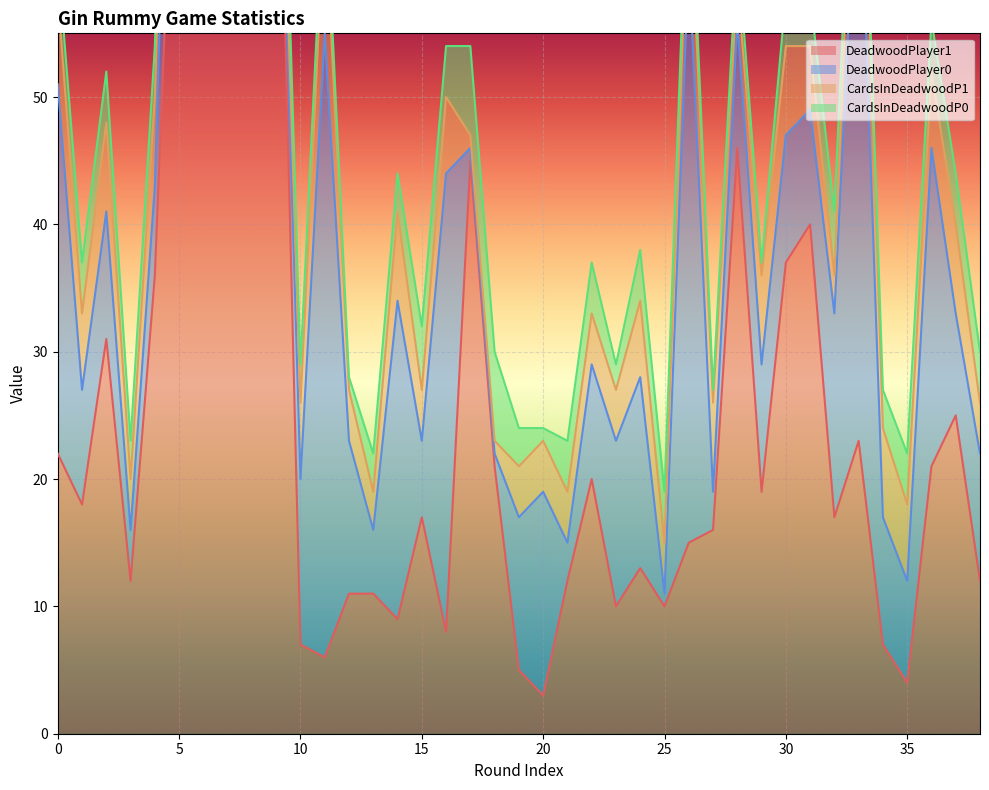

Reading left to right, extract all data points from this chart.

DeadwoodPlayer1: 22	18	31	12	36	84	84	84	84	84	7	6	11	11	9	17	8	45	21	5	3	12	20	10	13	10	15	16	46	19	37	40	17	23	7	4	21	25	12
DeadwoodPlayer0: 29	9	10	4	7	23	2	3	1	1	13	49	12	5	25	6	36	1	1	12	16	3	9	13	15	1	46	3	10	10	10	9	16	49	10	8	25	8	10
CardsInDeadwoodP1: 7	6	7	4	7	3	1	1	1	1	6	10	4	3	7	4	6	1	1	4	4	4	4	4	6	4	7	7	3	7	7	5	3	10	7	6	6	7	4
CardsInDeadwoodP0: 3	4	4	3	4	7	4	4	4	6	3	3	1	3	3	5	4	7	7	3	1	4	4	2	4	4	3	1	3	1	4	4	5	1	3	4	4	4	4